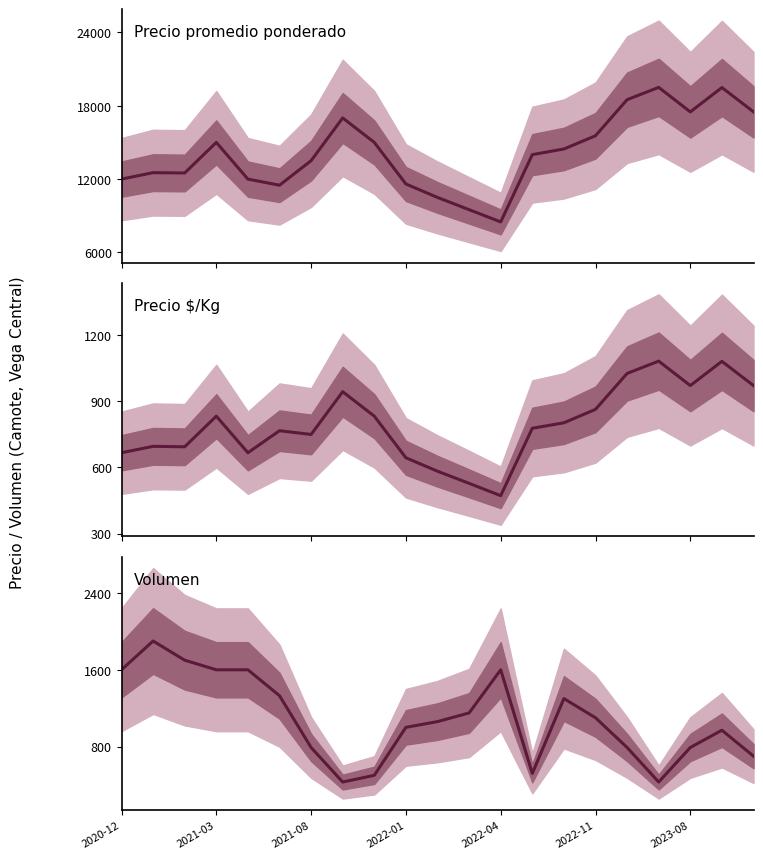

What is the smallest value displayed?

430